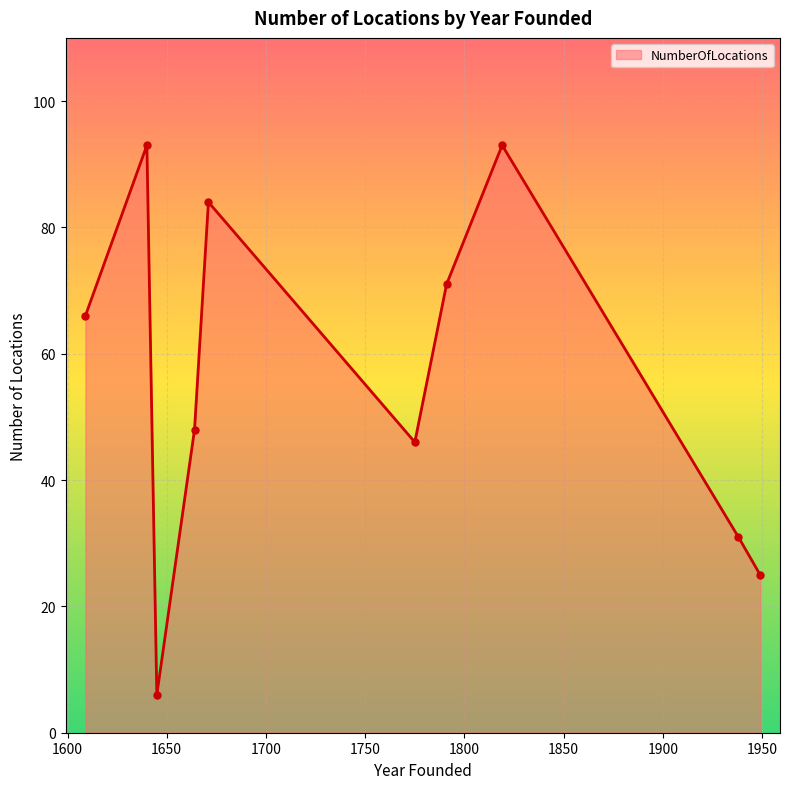

How many interior local peaks (higher than both neighbors) does the data have?

3